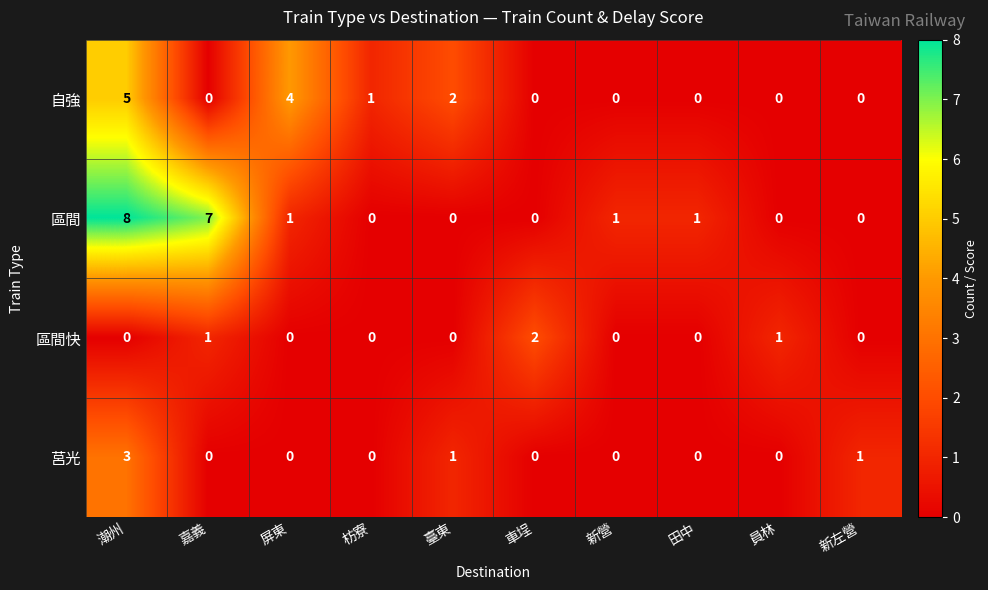

At which category does the chart reach its peak across all series?

潮州